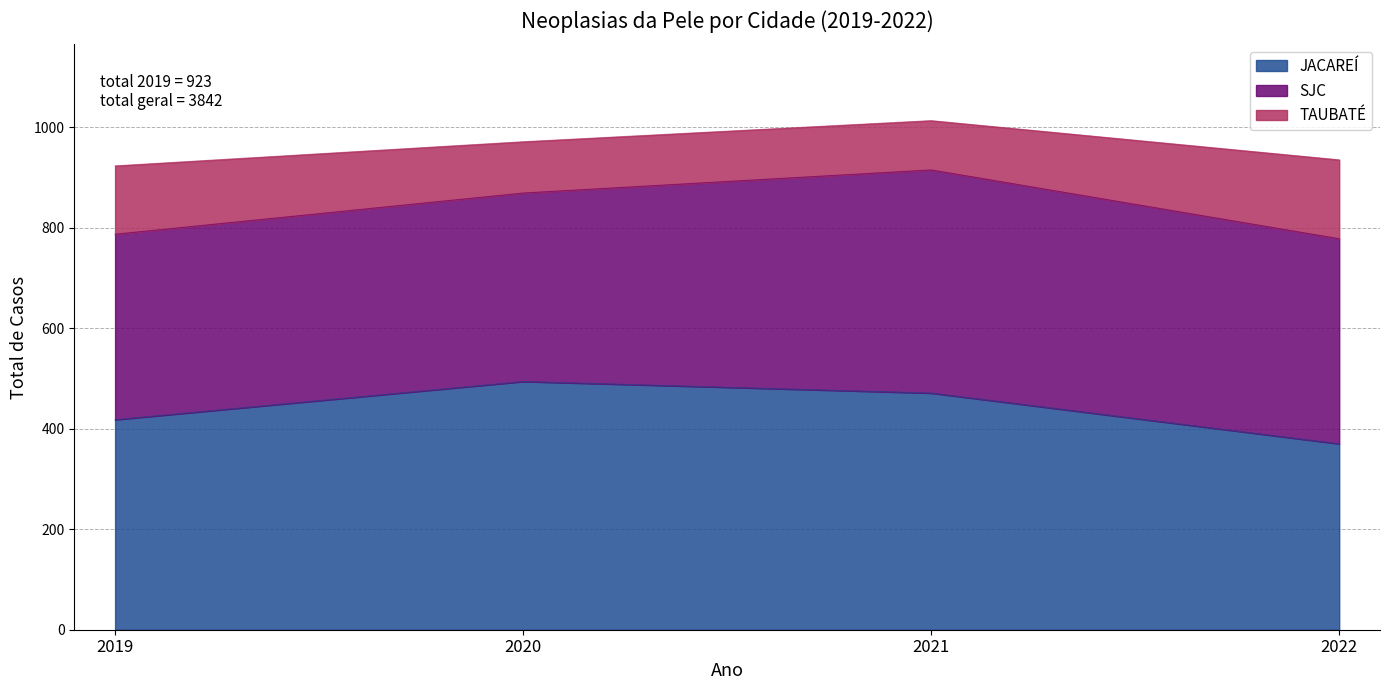

At which category is the sum across all series the highest?

2021